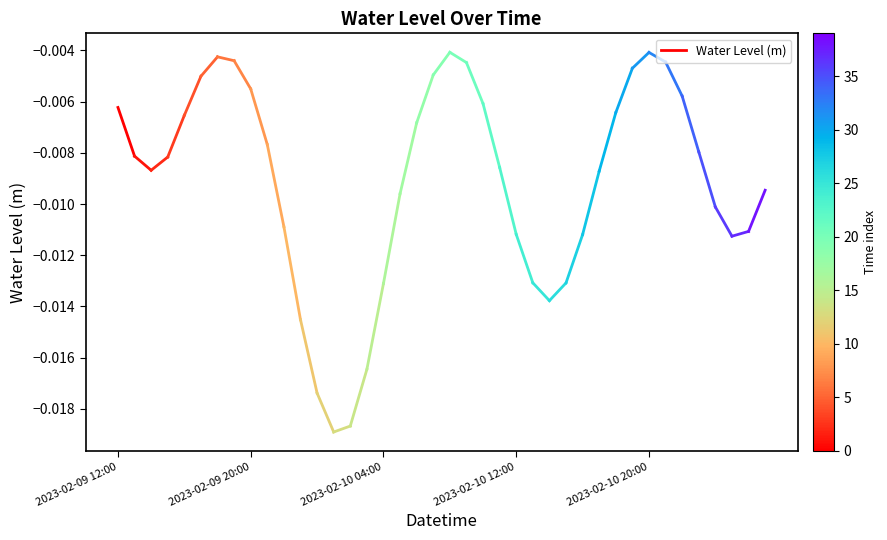

The chart shows a value of -0.0 at 2023-02-09 20:00. True or false?

True